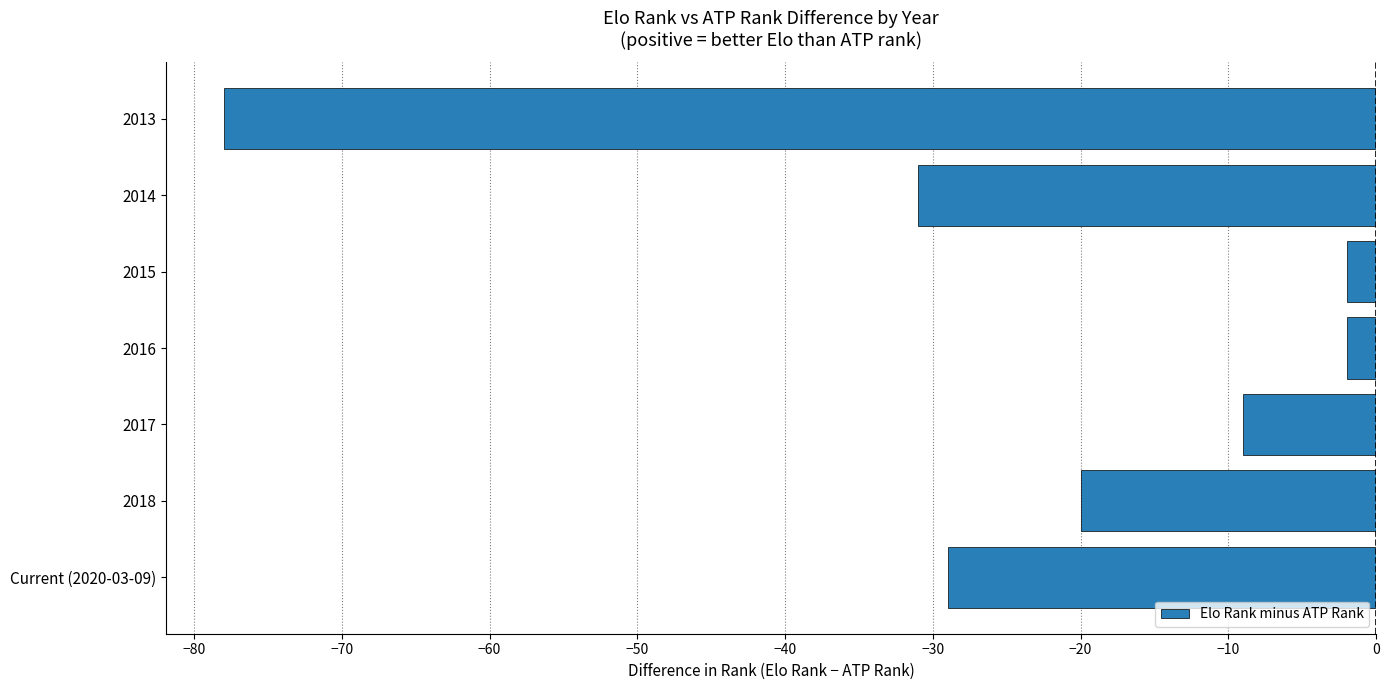

What is the greatest value displayed?

-2